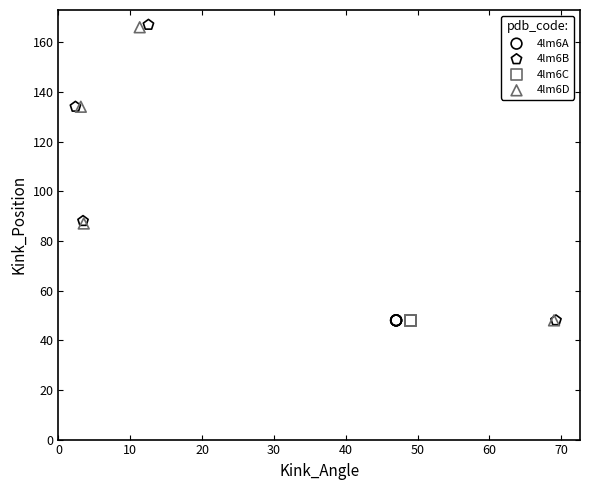

What are all the series names shown in the legend?

4lm6A, 4lm6B, 4lm6C, 4lm6D